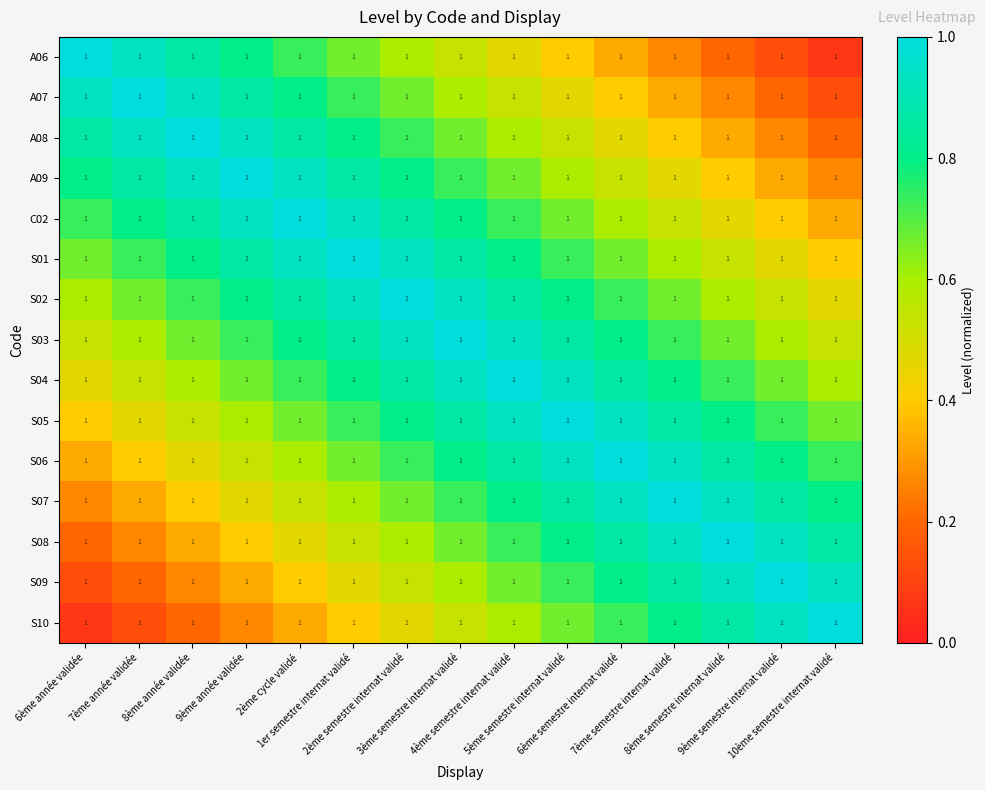

What is the difference between the maximum and minimum values in the S04 series?

0.5